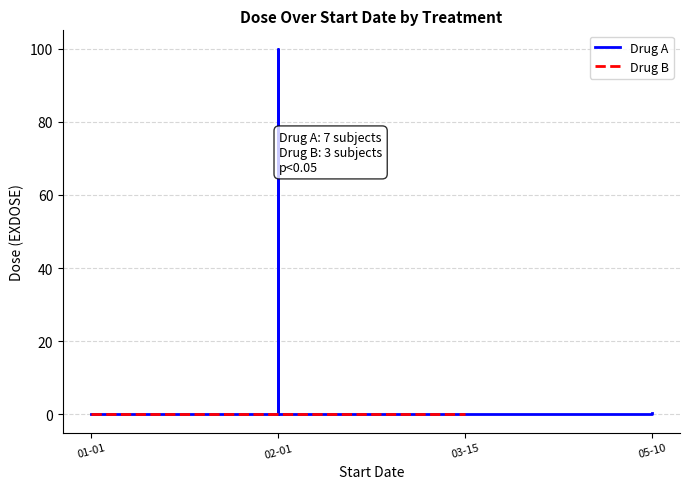

What is the difference between the maximum and minimum values?

100.0